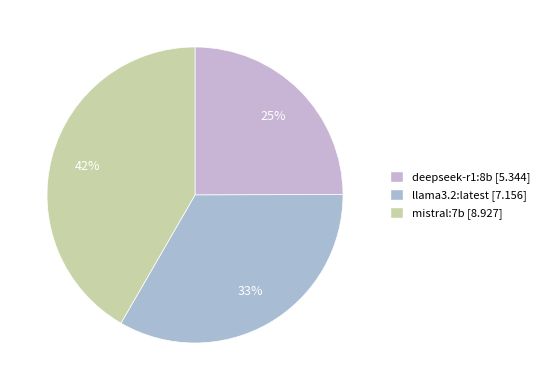

What is the total percentage of deepseek-r1:8b and mistral:7b?

66.6%